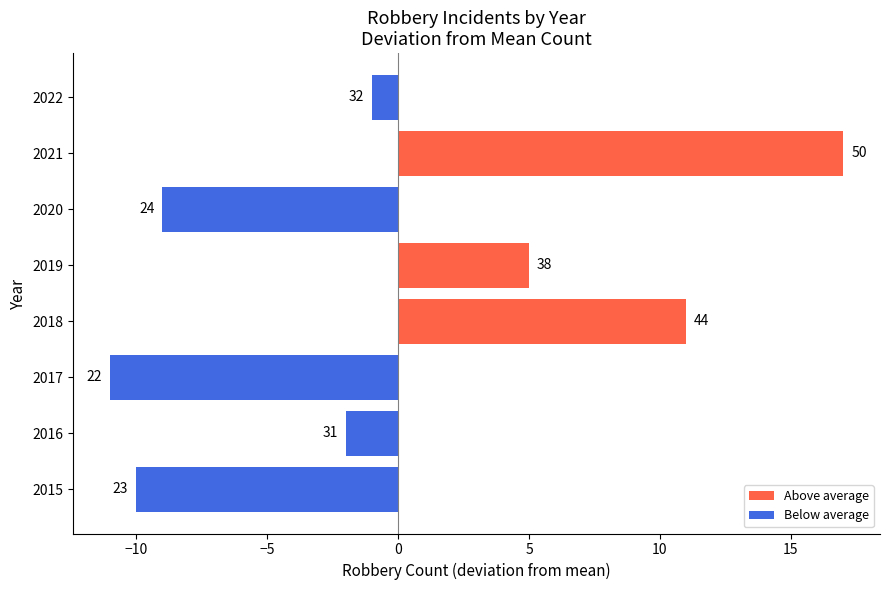

Does the chart contain any negative values?

Yes